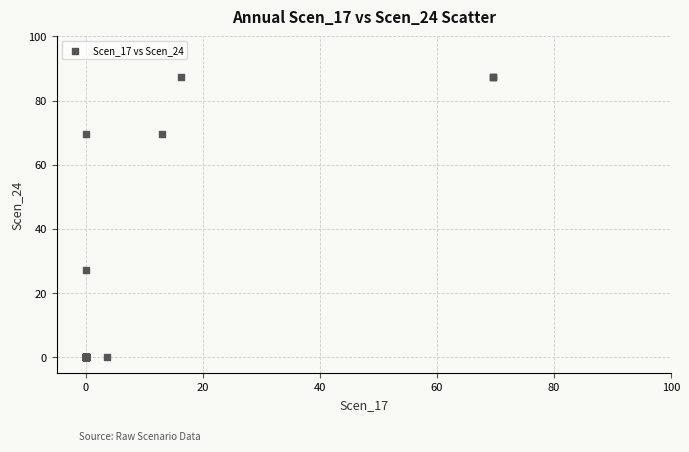

What Y value in the scatter plot is closest to 43?

27.1